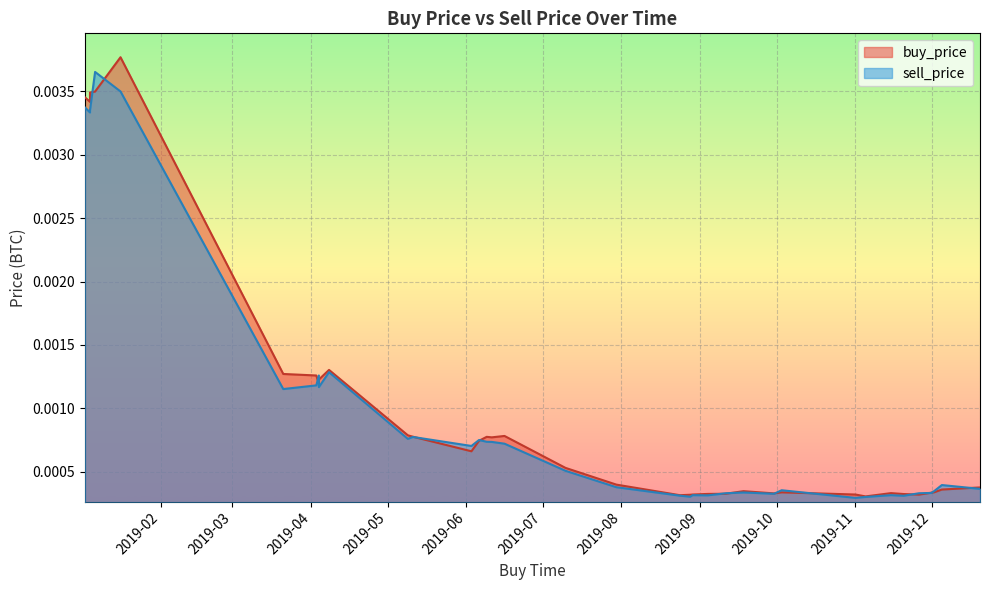

Is it true that sell_price equals 0.0 at 12?

False